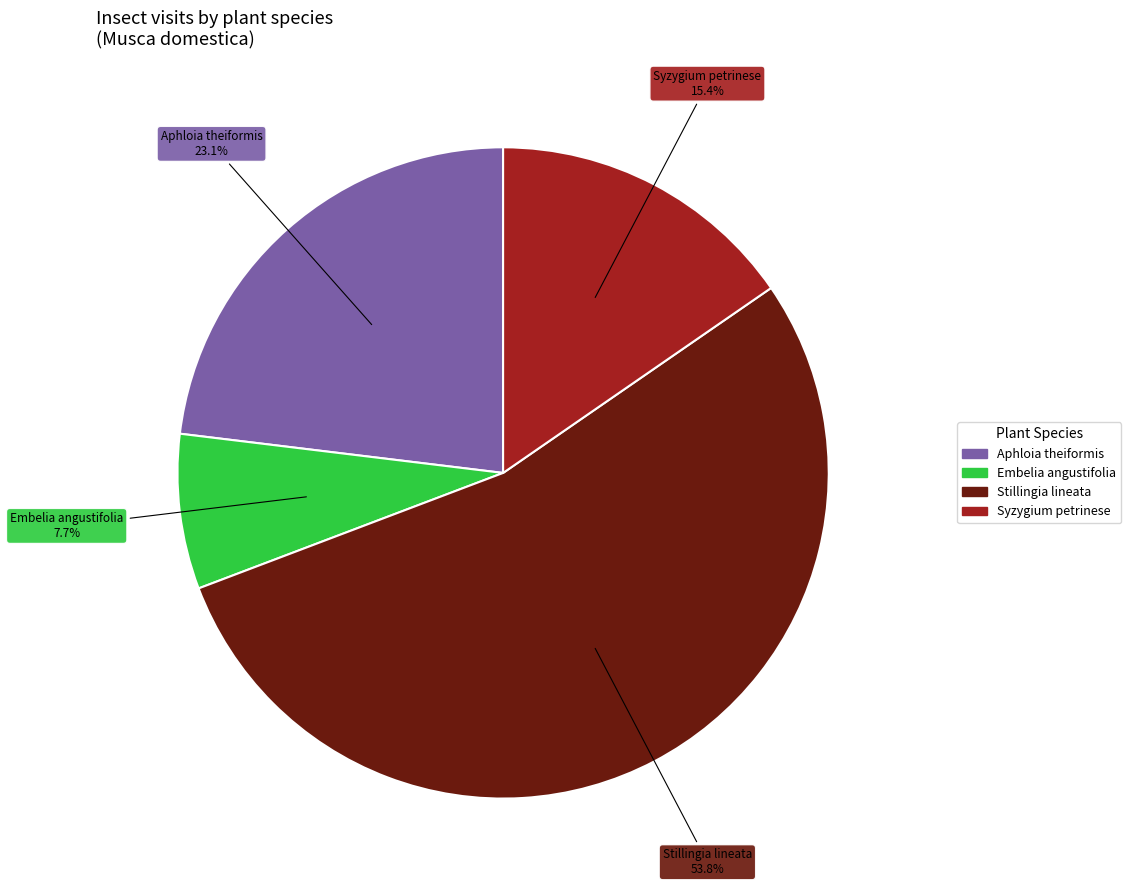

Is there a majority slice in this chart?

Yes